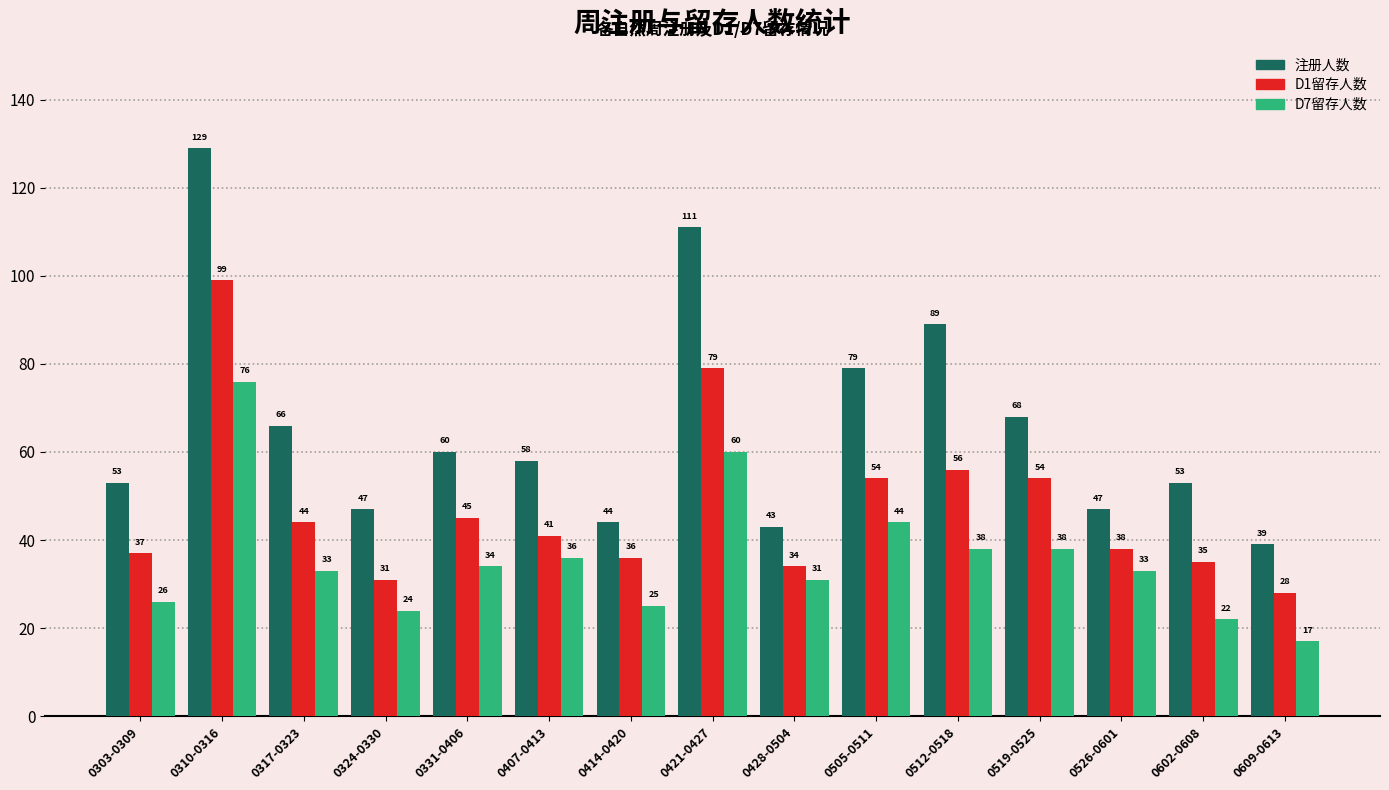

Rank the series by their average value, from lowest to highest.

D7留存人数, D1留存人数, 注册人数